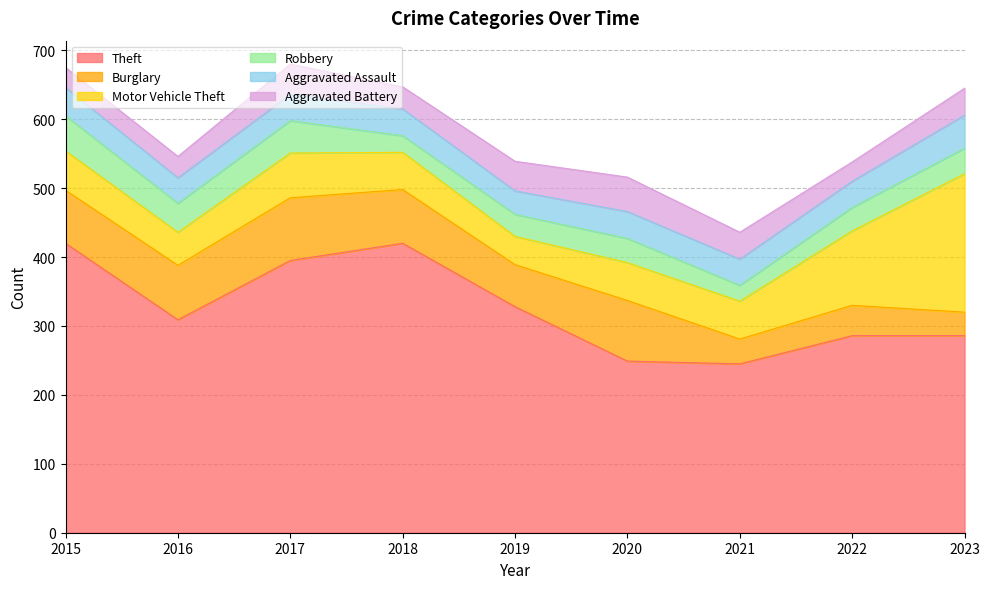

Read the Aggravated Assault value at 2019, to the nearest 10.

30